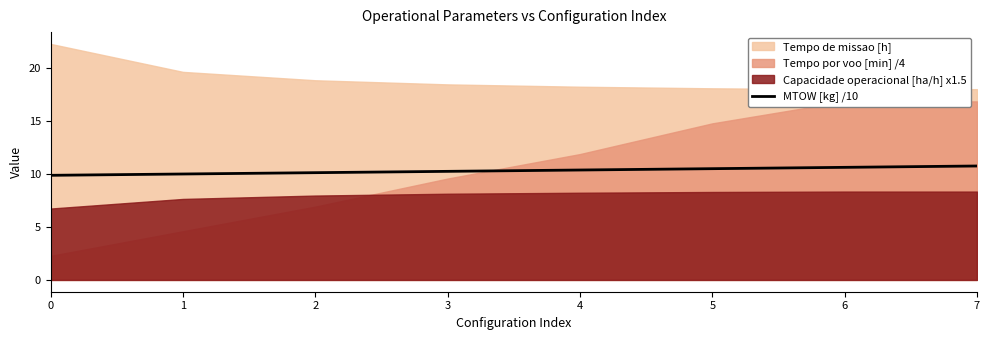

How many lines are shown in the chart?

1